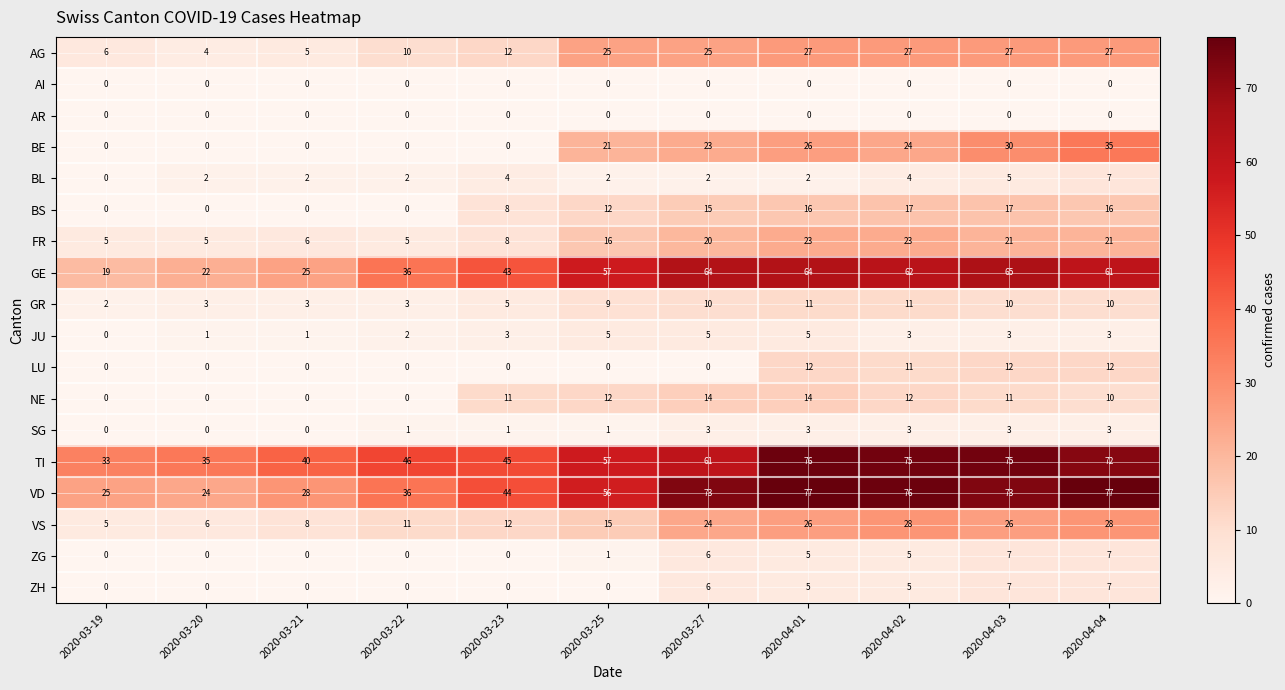

The value of BE at 2020-03-23 is -14. True or false?

False